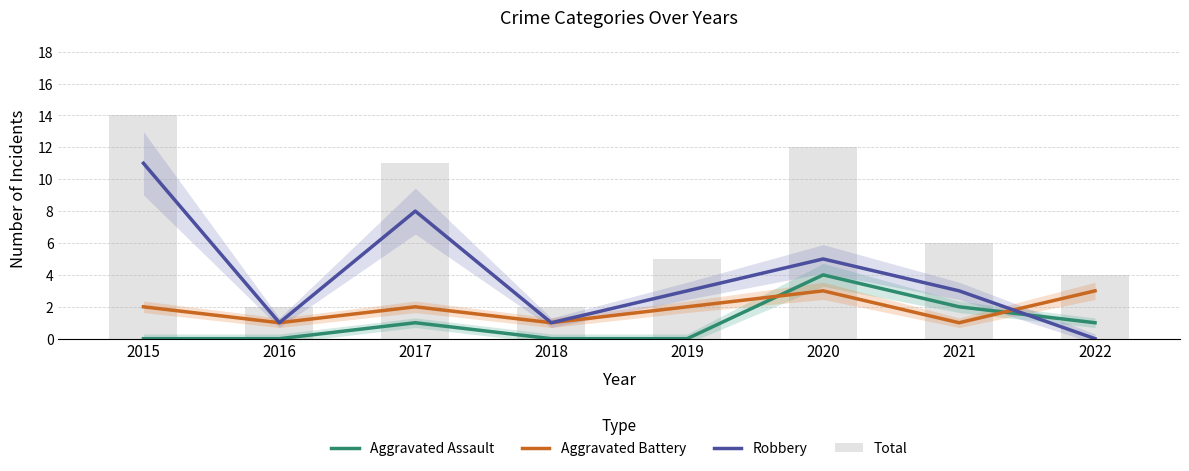

What is the greatest value displayed?

14